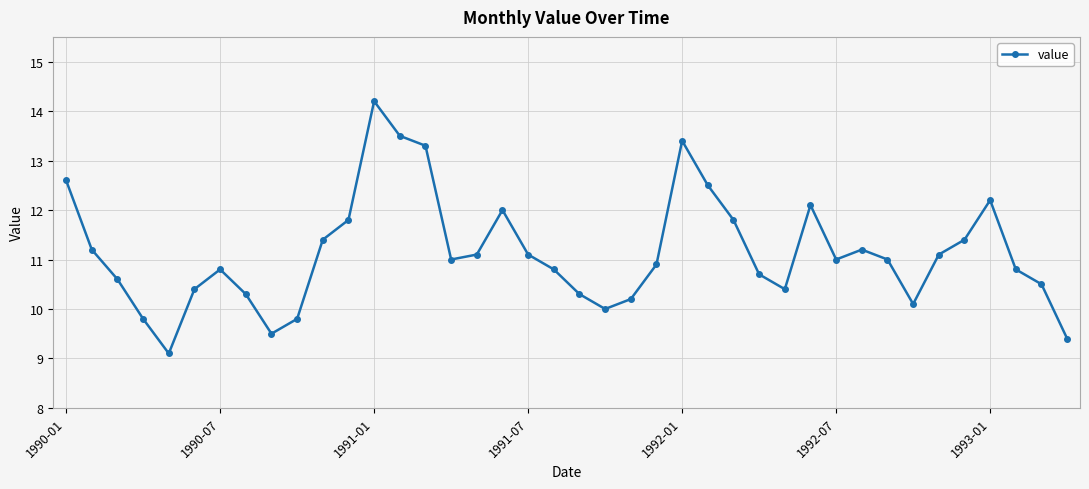

What is the maximum value shown in the chart?

14.2